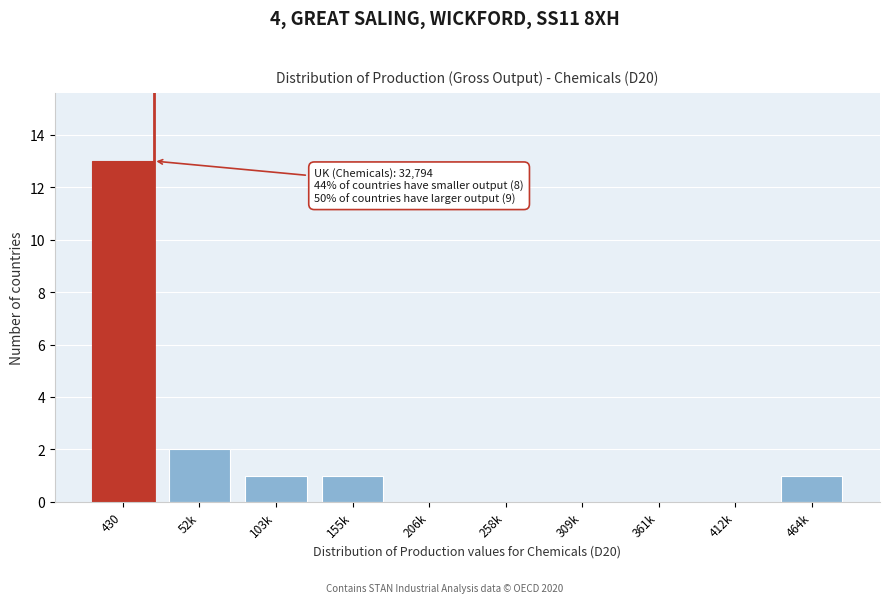

Reading left to right, extract all data points from this chart.

430=13	52k=2	103k=1	155k=1	206k=0	258k=0	309k=0	361k=0	412k=0	464k=1